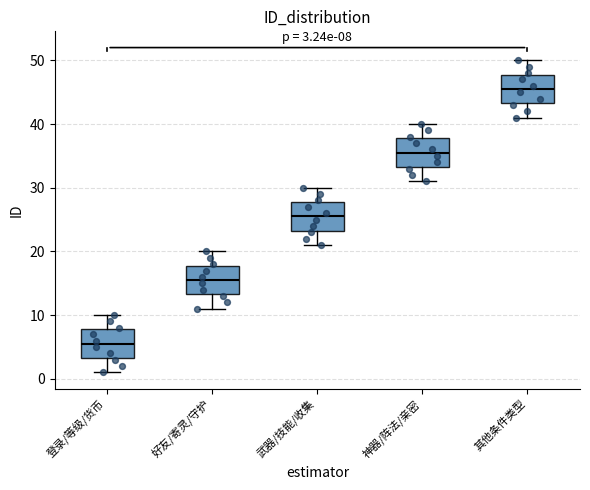

Which box's median line is the highest?

其他条件类型